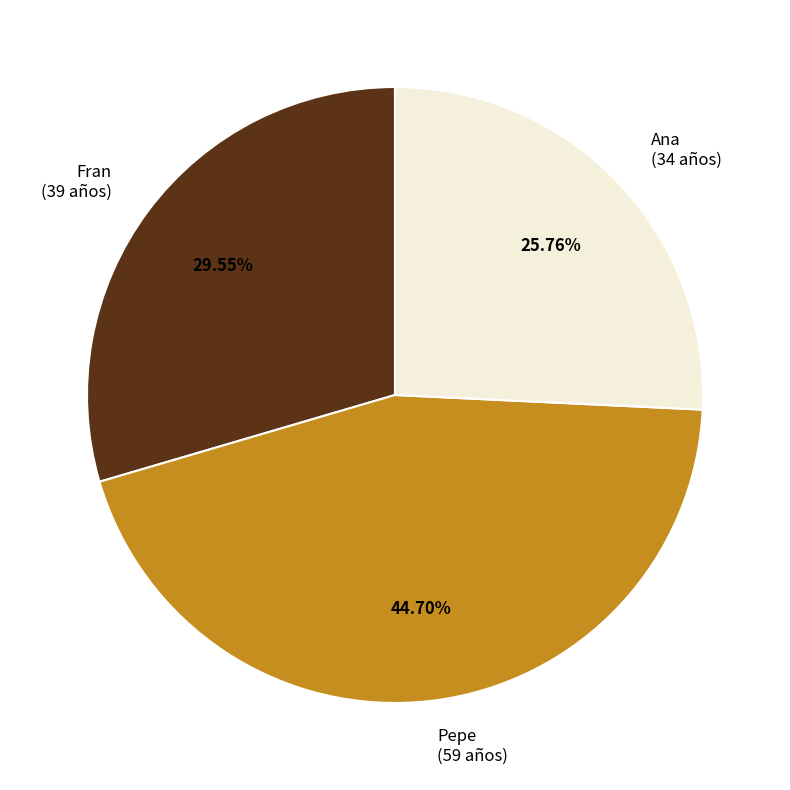

Is there any slice that represents more than half of the pie?

No